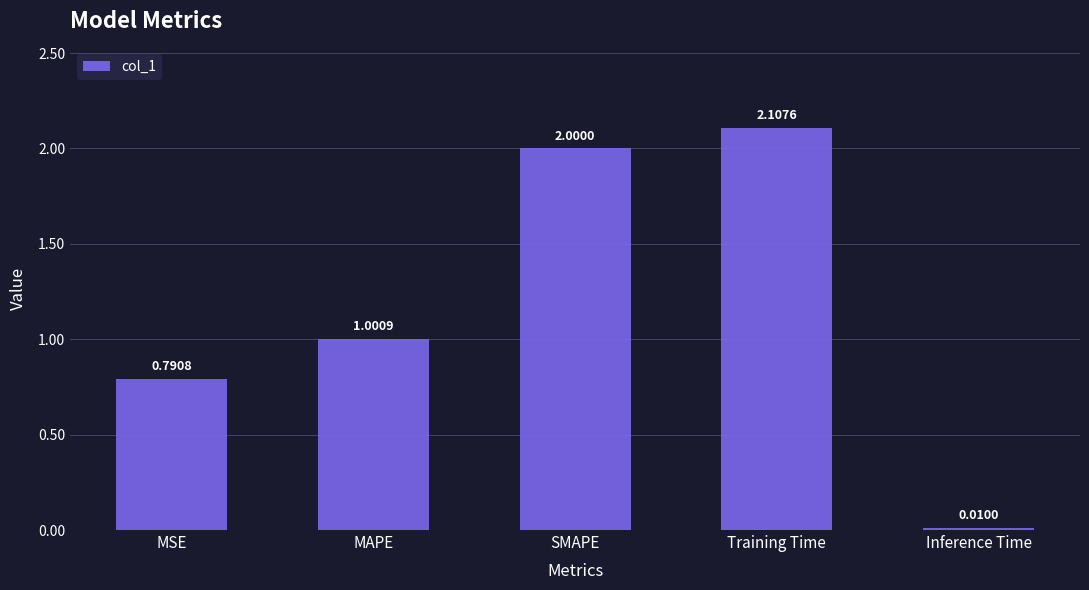

Rank the categories by value from lowest to highest.

Inference Time, MSE, MAPE, SMAPE, Training Time